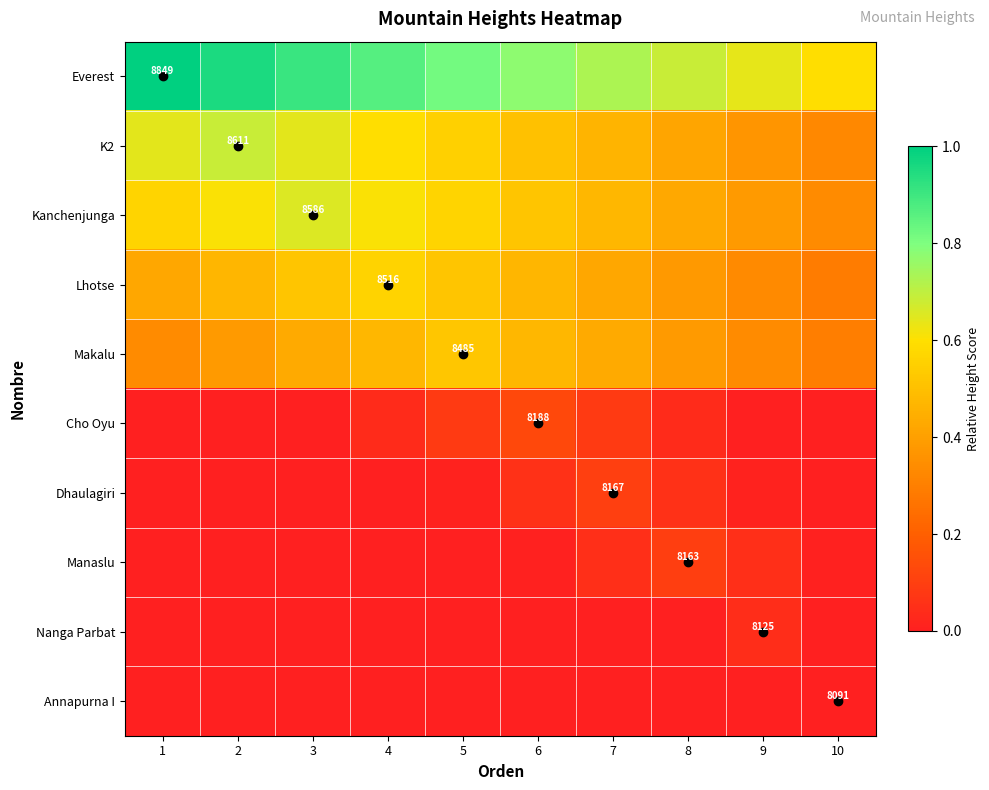

At which category is the sum across all series the highest?

3